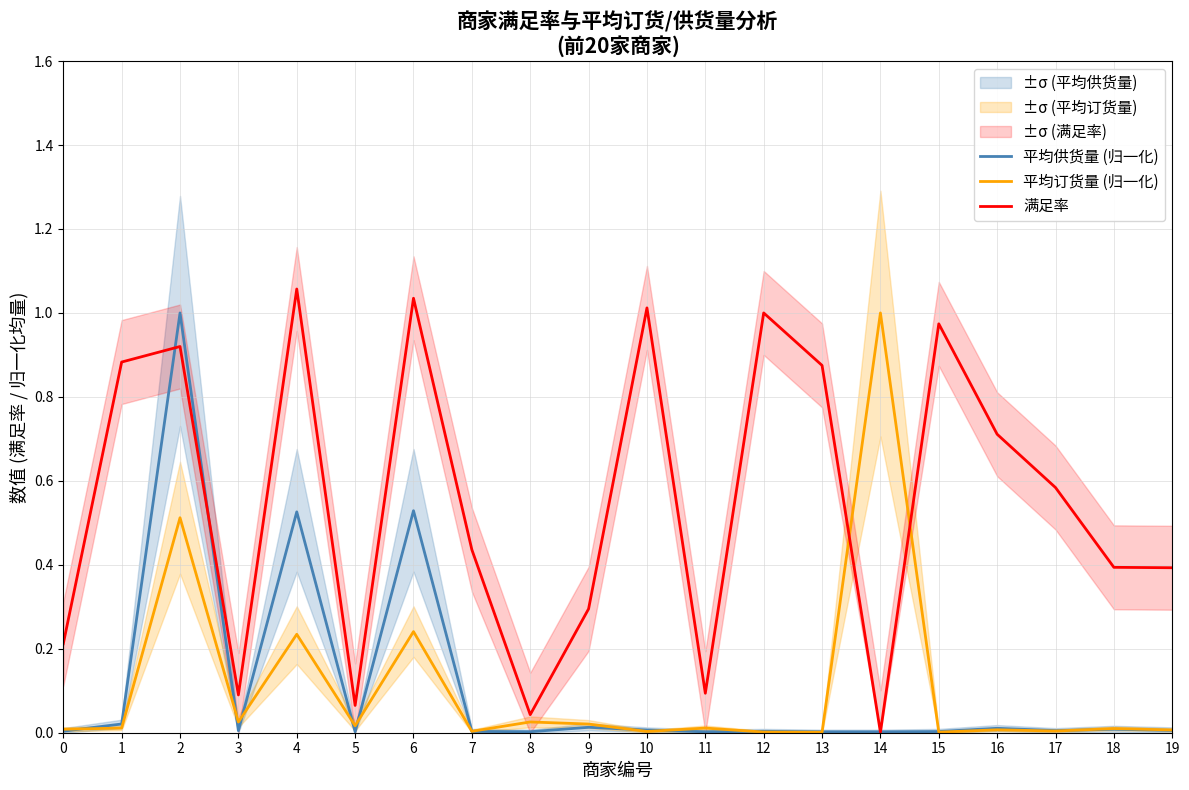

What is the total value across all series at 15?

1.0